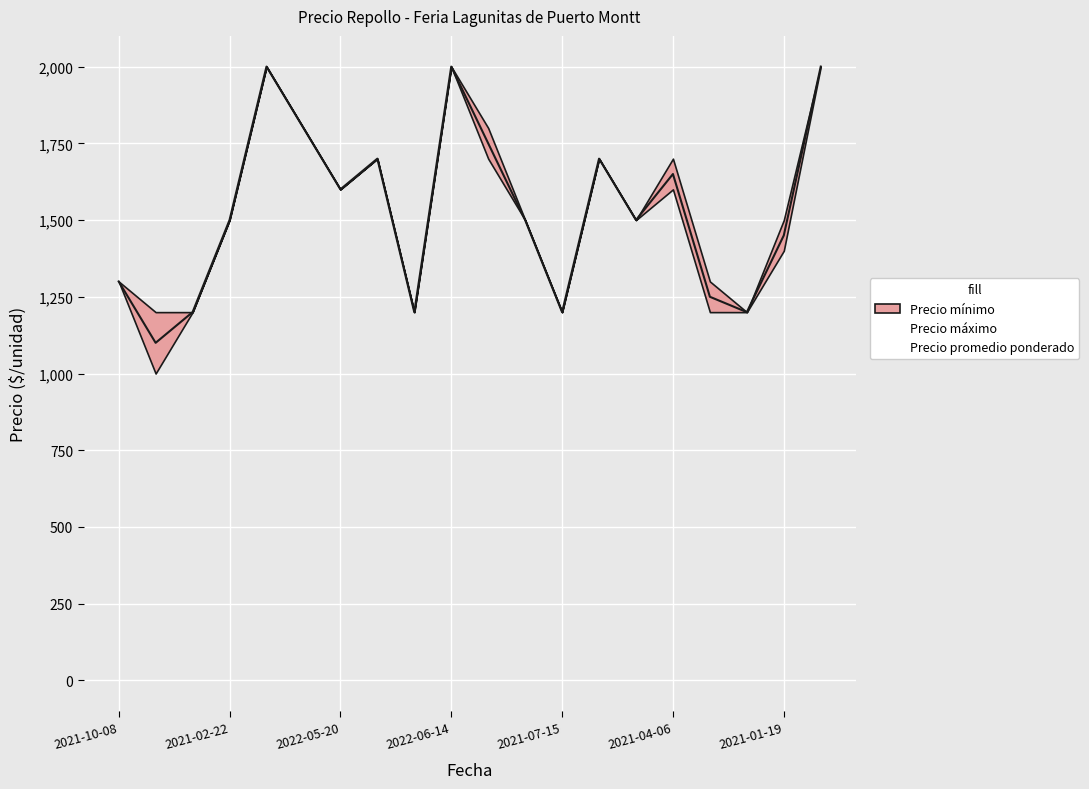

What is the sum of all Precio promedio ponderado values?

30600